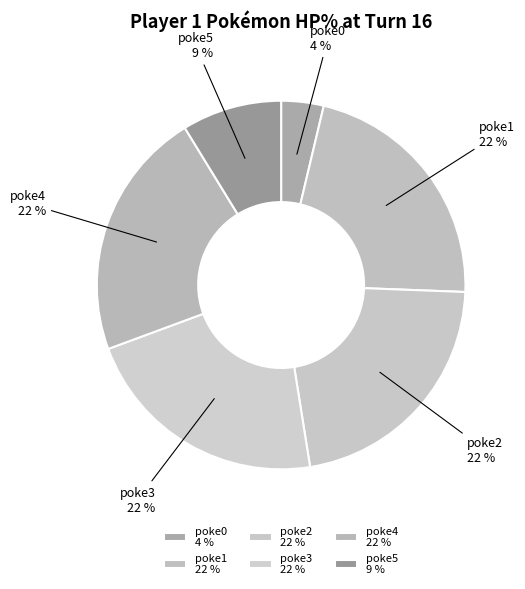

What is the smallest slice in the pie chart?

poke0 4 %